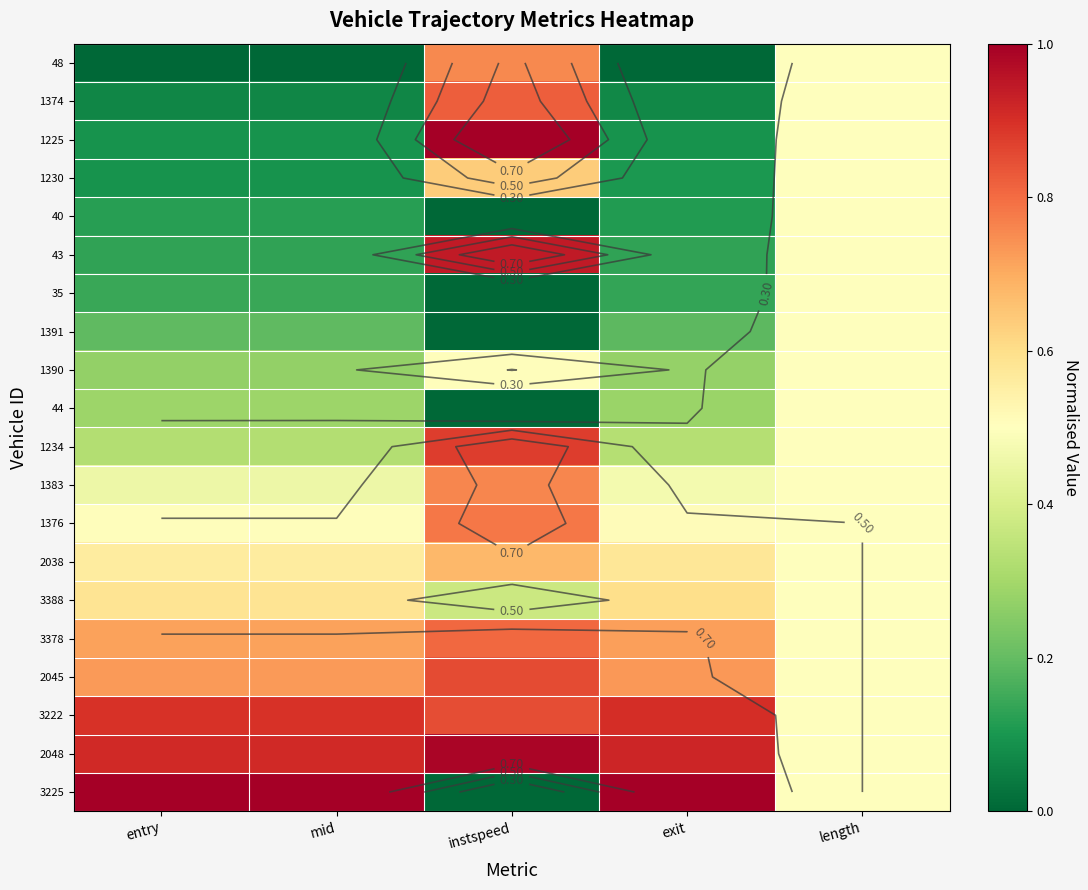

Which category has the highest value across all series?

instspeed